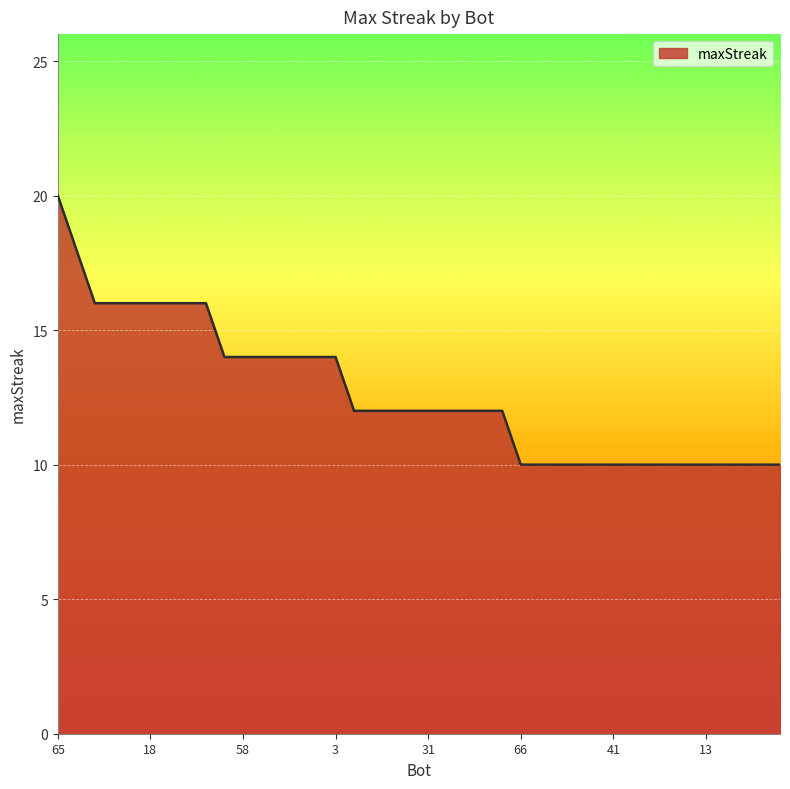

How many lines are shown in the chart?

1